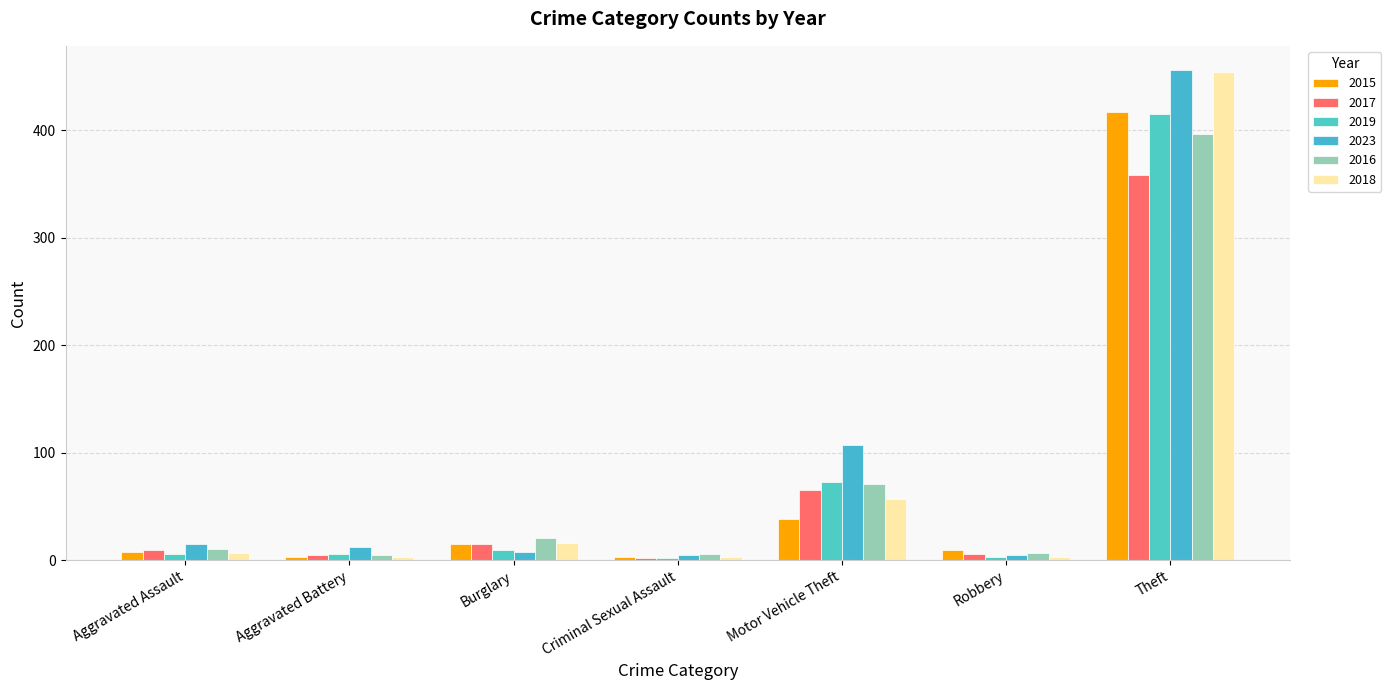

The value of 2023 at Theft is 256. True or false?

False